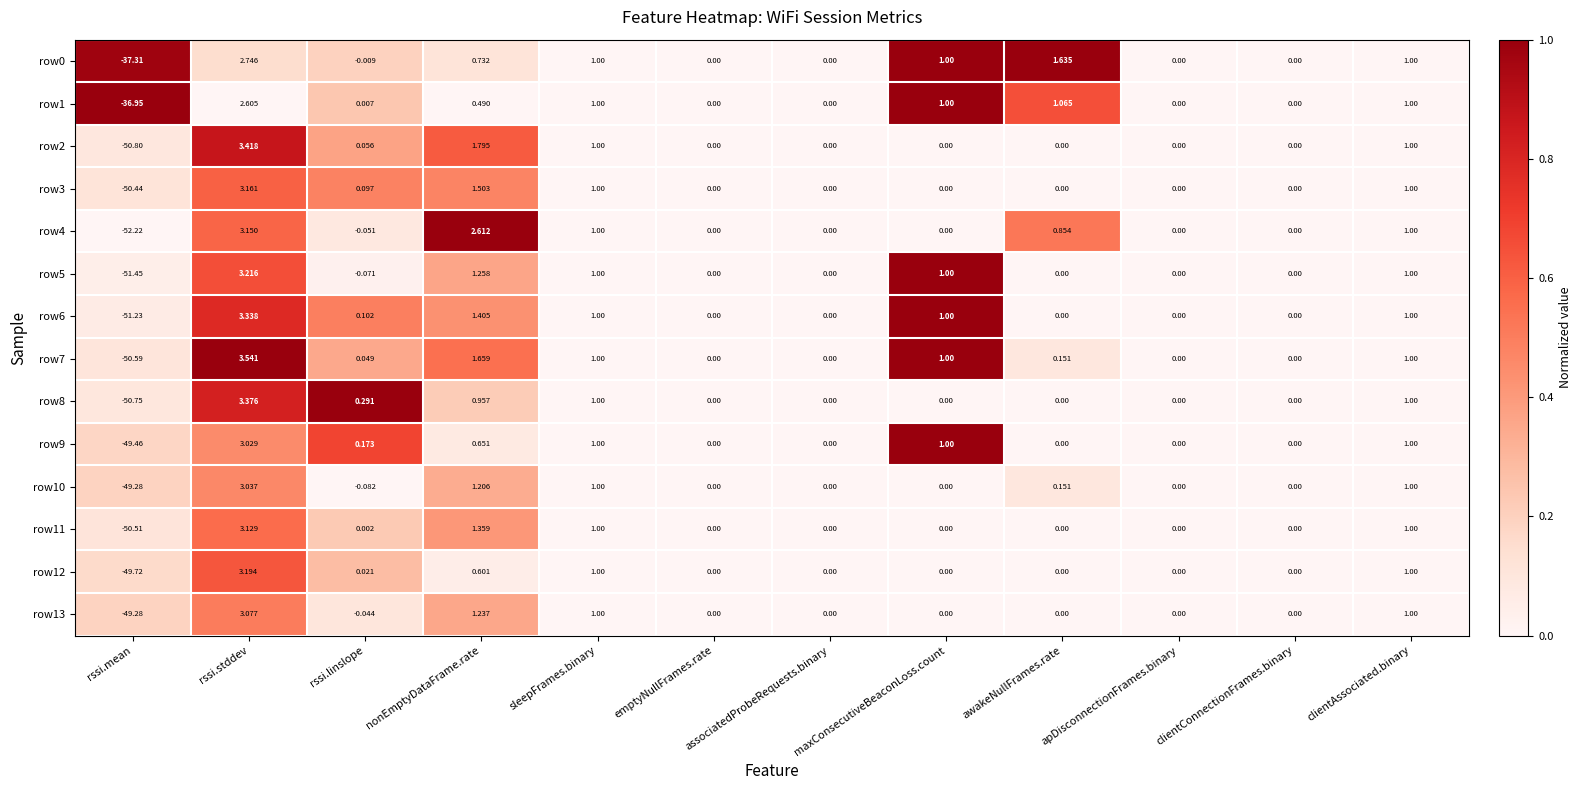

What is the total value across all series at nonEmptyDataFrame.rate?

17.5